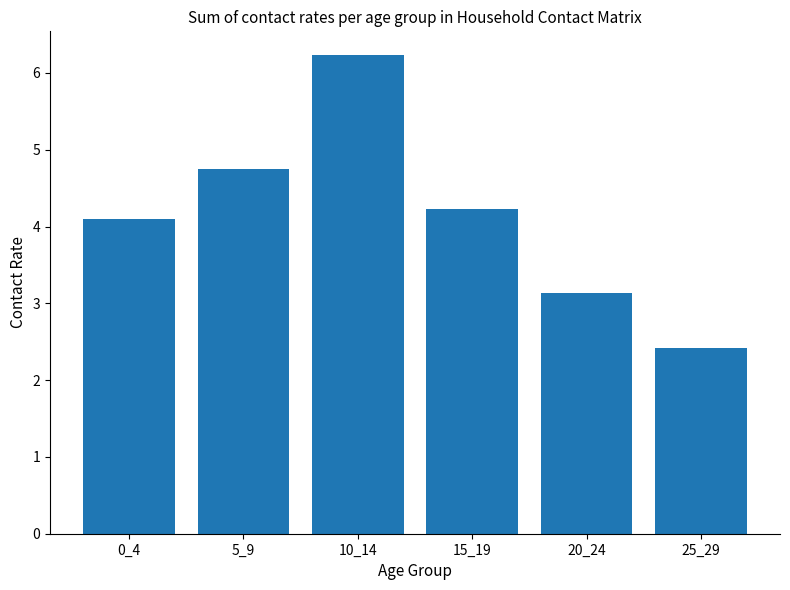

What is the change in value from 0_4 to 25_29?

-1.7